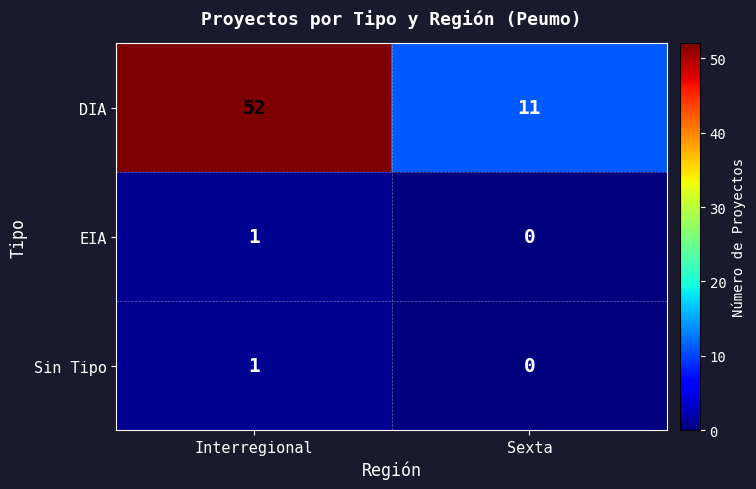

Reading left to right, what are all the values shown in this chart?

DIA: 52	11
EIA: 1	0
Sin Tipo: 1	0